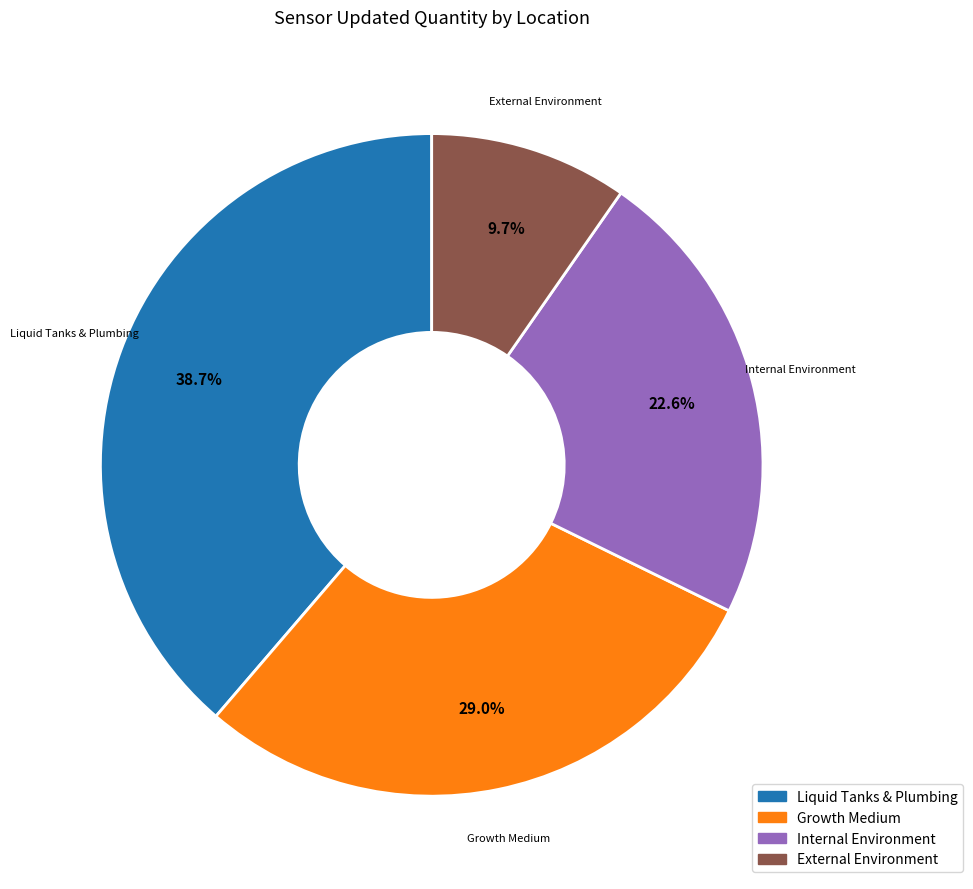

Is the sum of Growth Medium and Internal Environment greater than half?

Yes